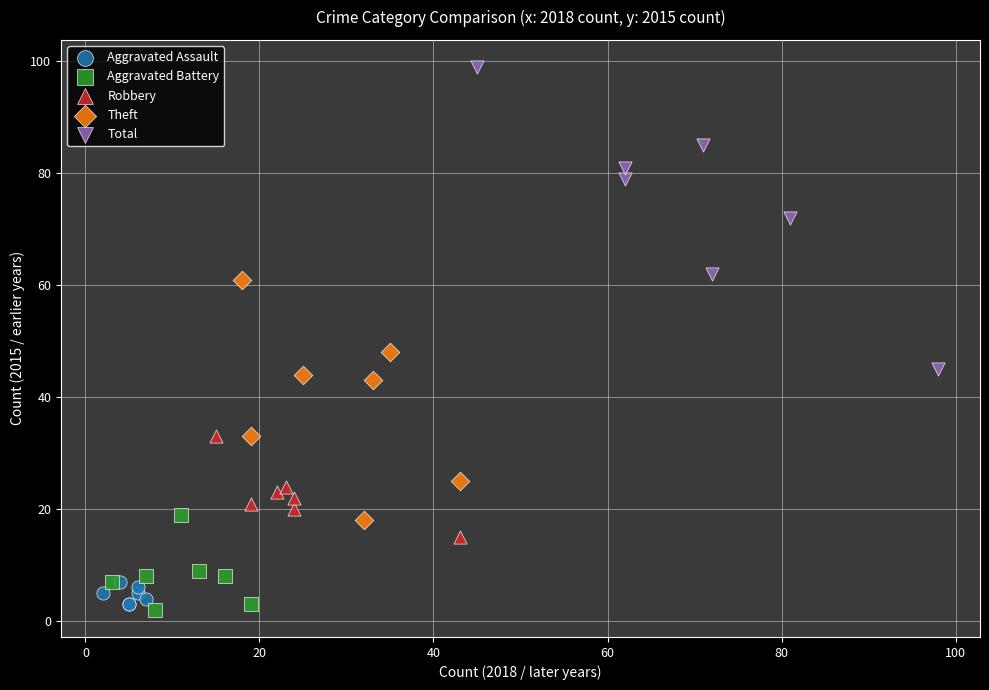

Which series contains the lowest Y value?

Aggravated Battery